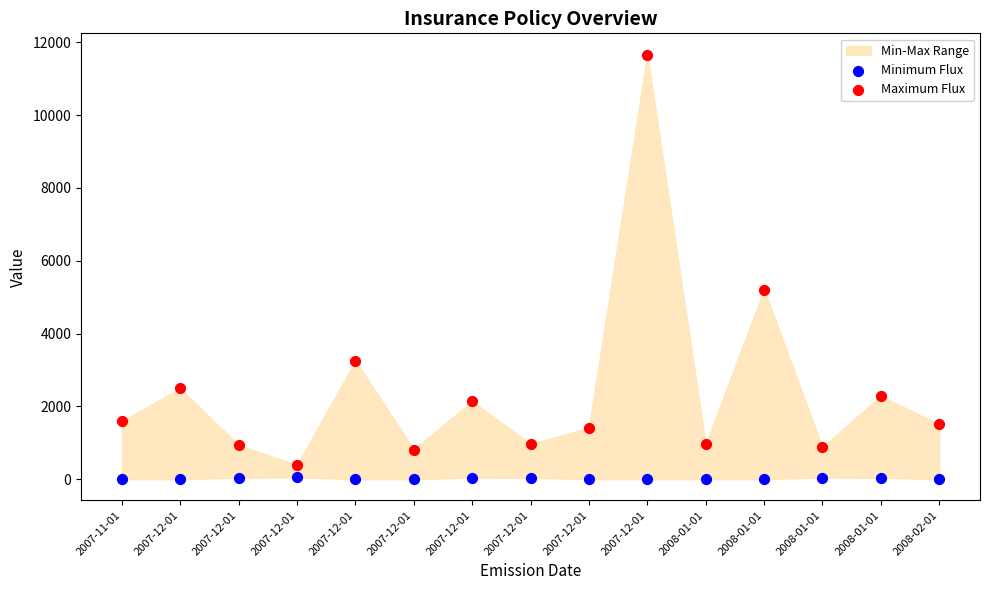

Which series reaches the minimum Y coordinate?

Minimum Flux